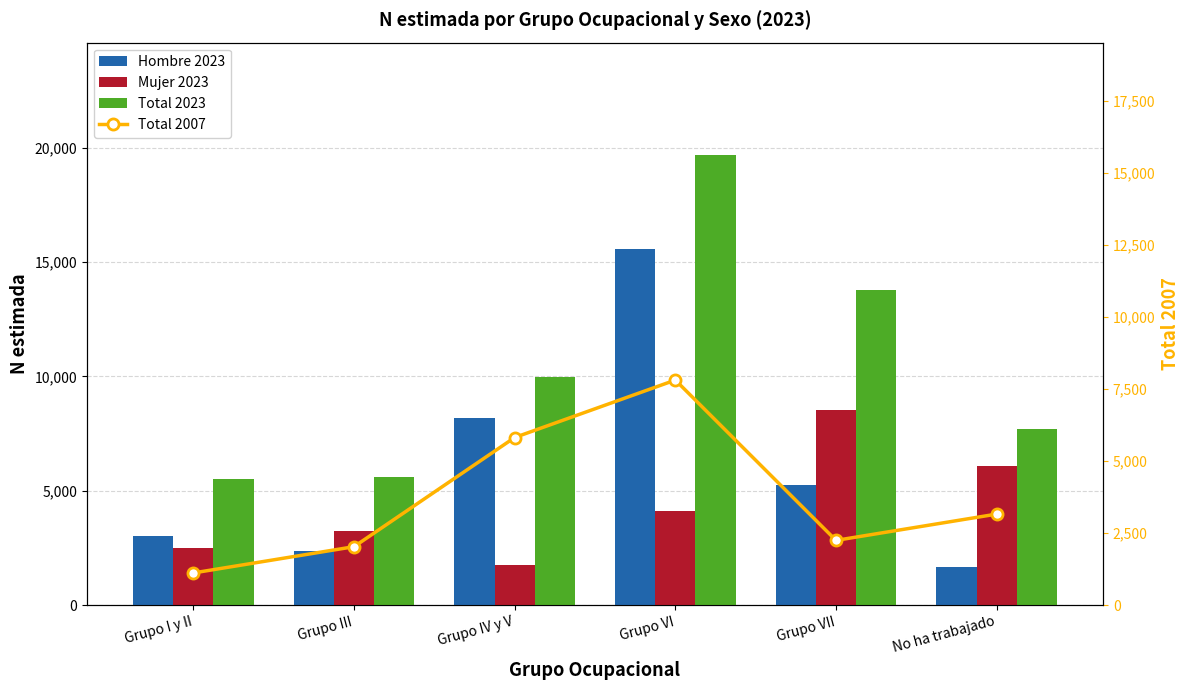

What are all the series names shown in the legend?

Hombre 2023, Mujer 2023, Total 2023, Total 2007